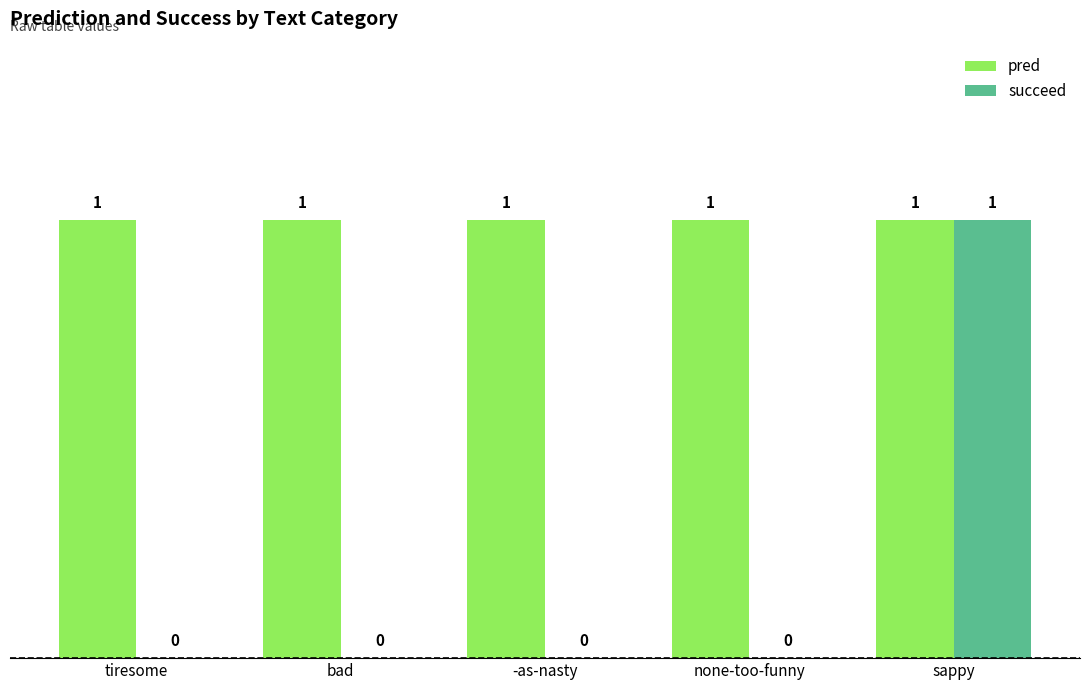

Is the value of succeed at -as-nasty greater than the value of pred at tiresome?

No